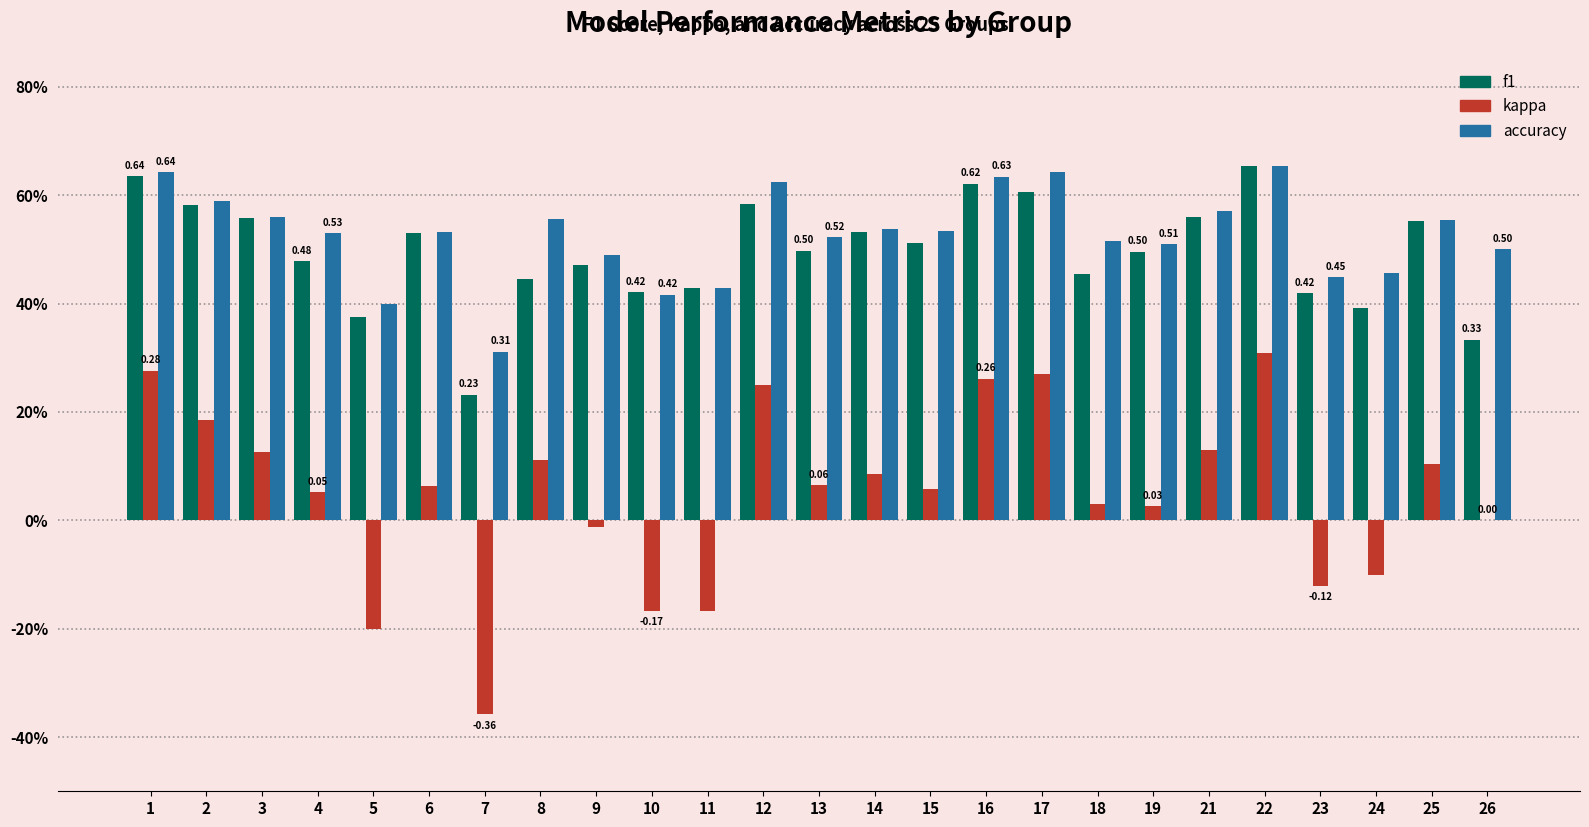

True or false: accuracy has a value of 0.1 at 8.

False